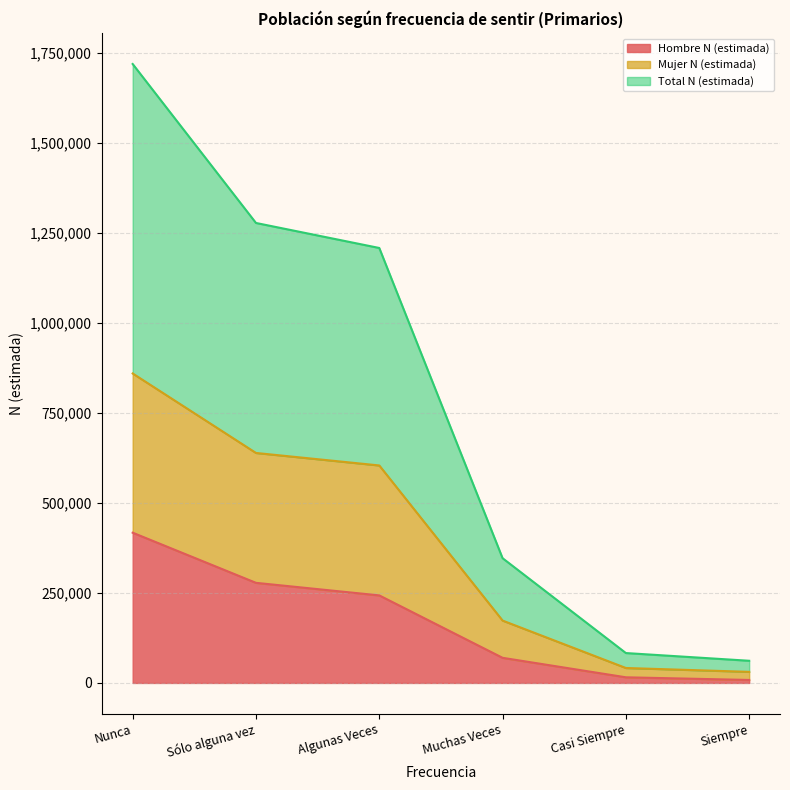

Is the value of Hombre N (estimada) at Casi Siempre greater than the value of Mujer N (estimada) at Muchas Veces?

No